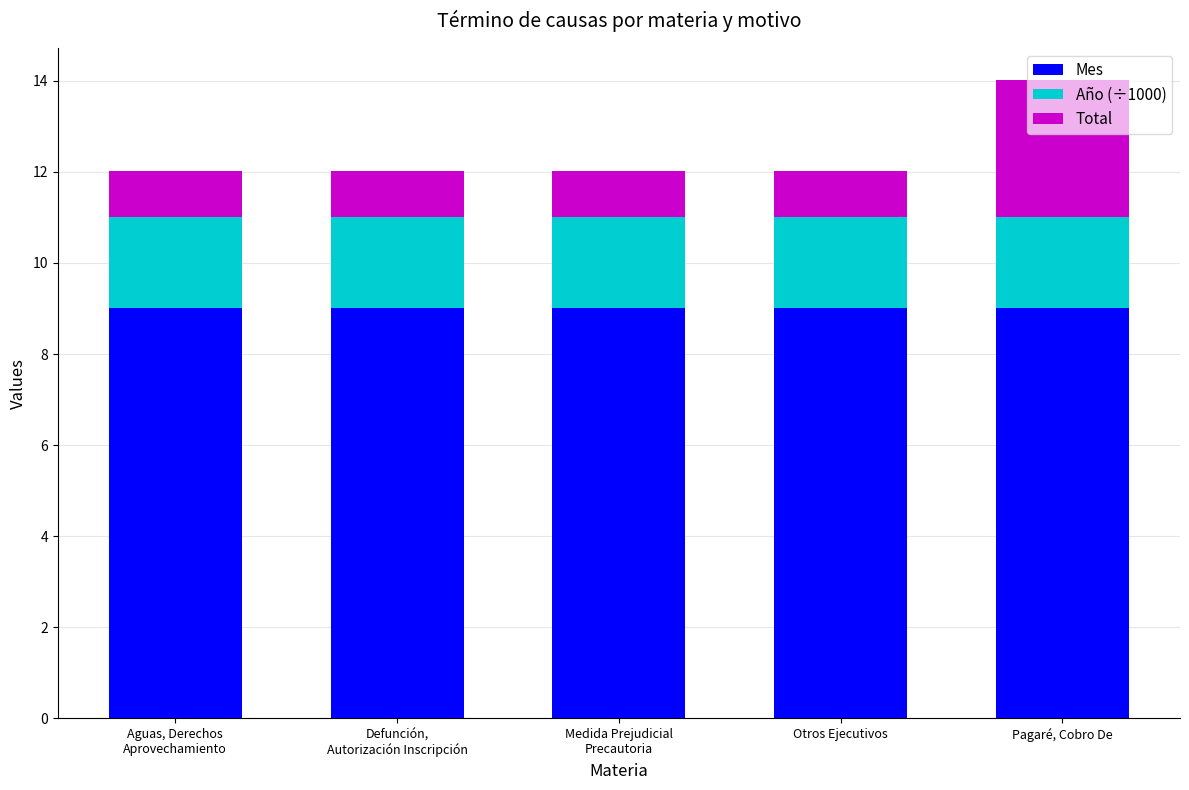

True or false: Mes has a value of 9.0 at Otros Ejecutivos.

True